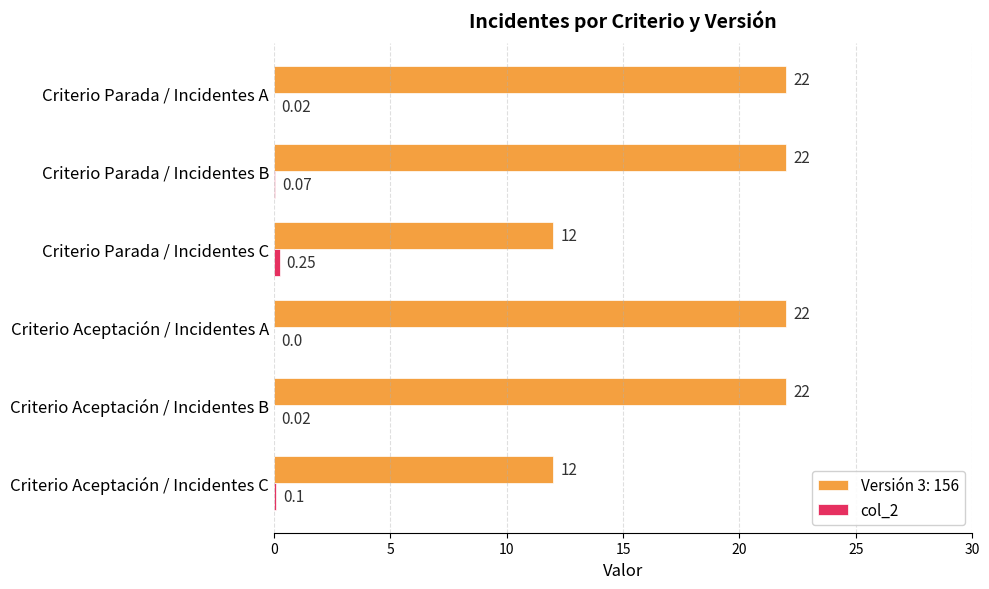

Which series has the largest total across all categories?

Versión 3: 156